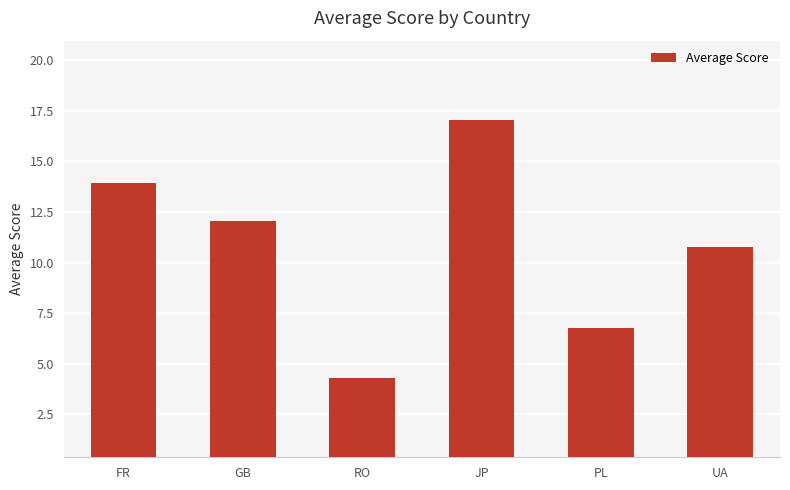

What is the smallest value displayed?

4.3